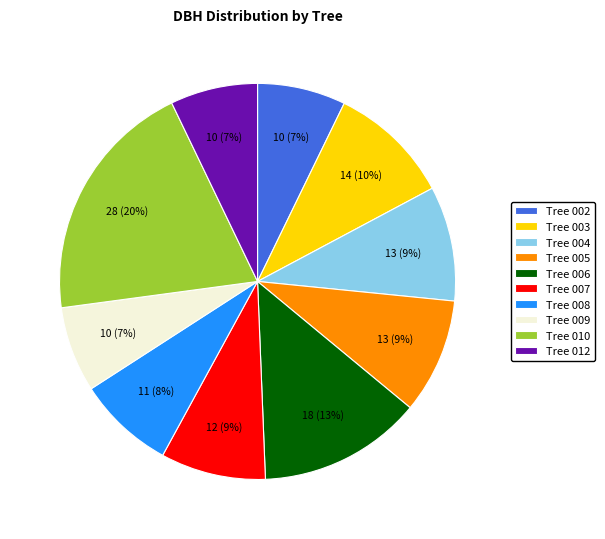

To the nearest percent, what portion does Tree 003 represent?

10%